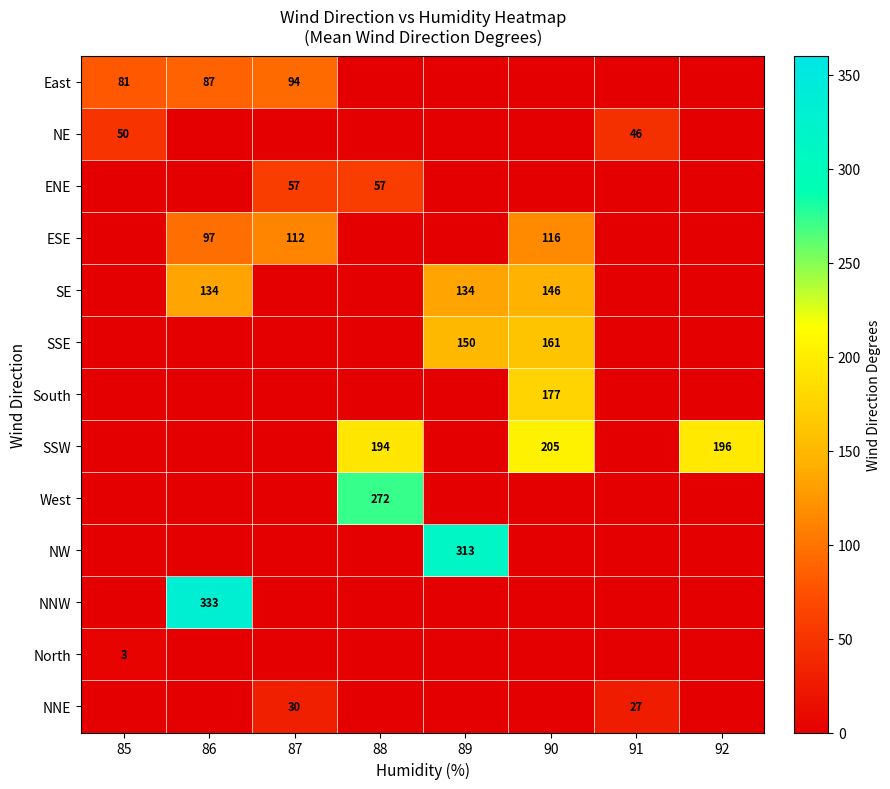

Count the number of data series in this chart.

13